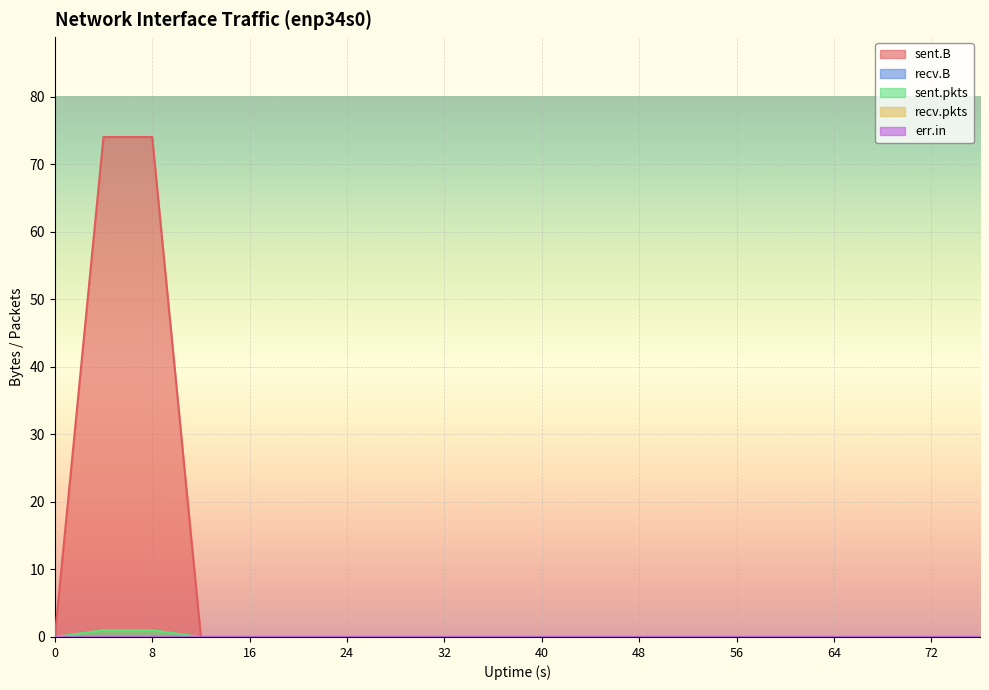

At which category is the sum across all series the highest?

4